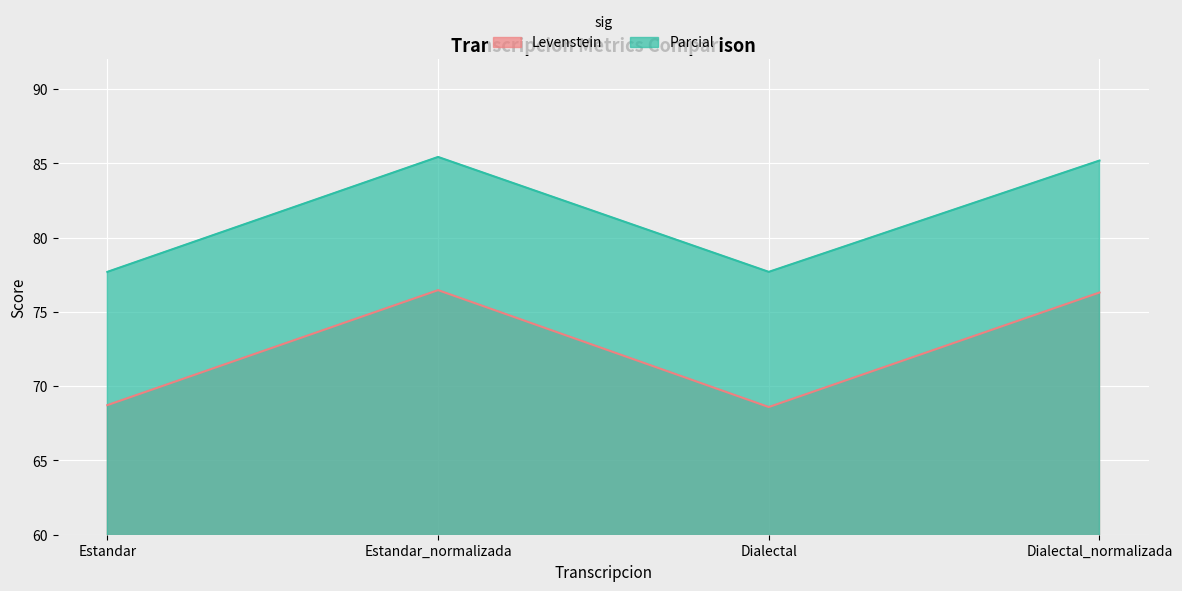

True or false: Parcial and Levenstein intersect in this chart.

False